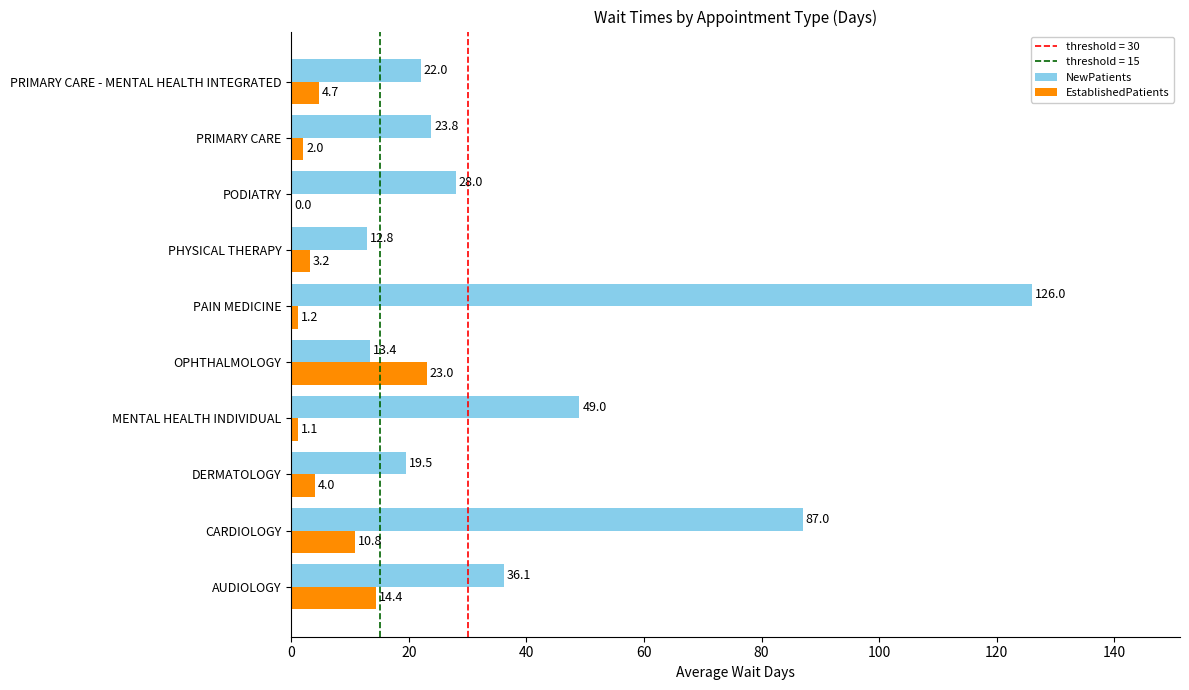

What is the total value across all series at PRIMARY CARE?

25.8